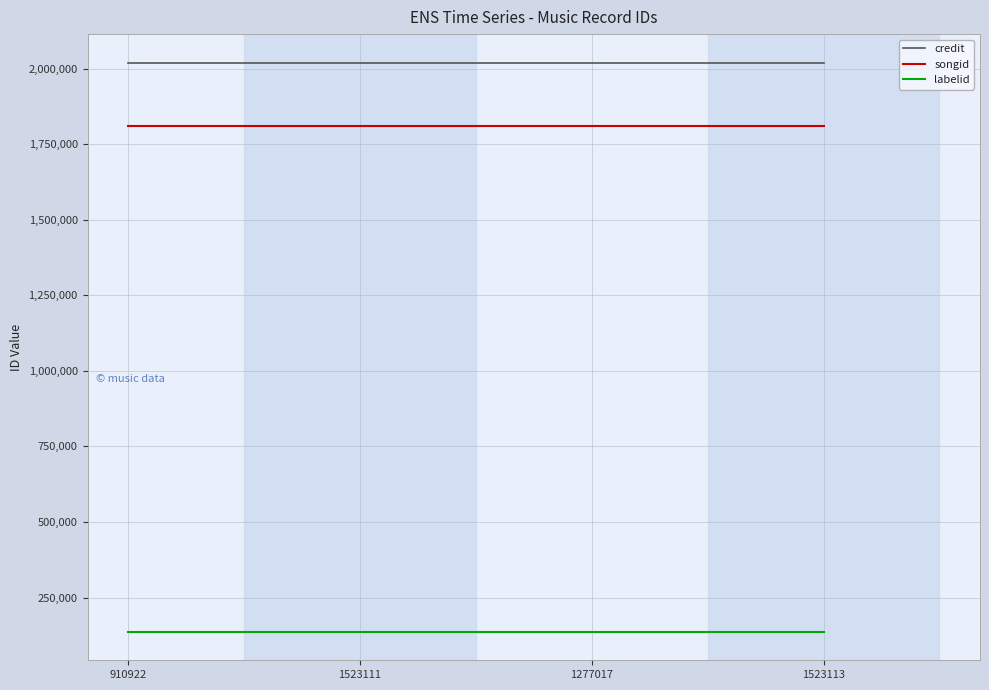

What is the total value across all series at 1523113?

3965575